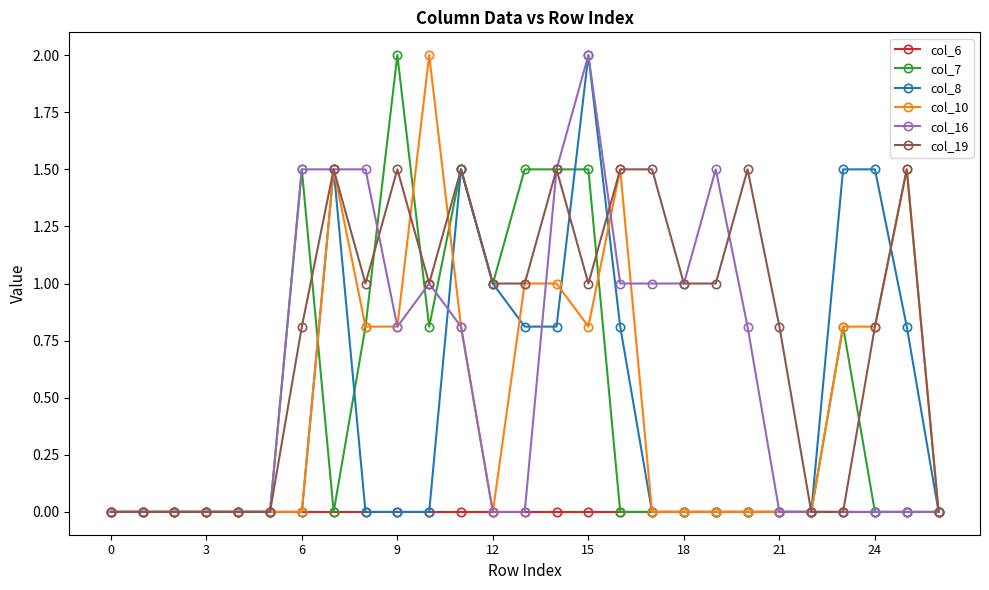

What is the value of the col_7 point at the 10th from the left?

2.0